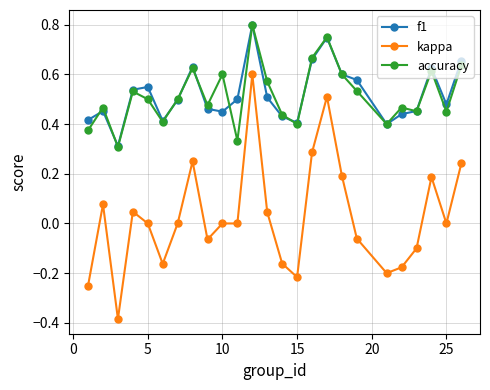

True or false: f1 has more than 0 interior local peaks.

True